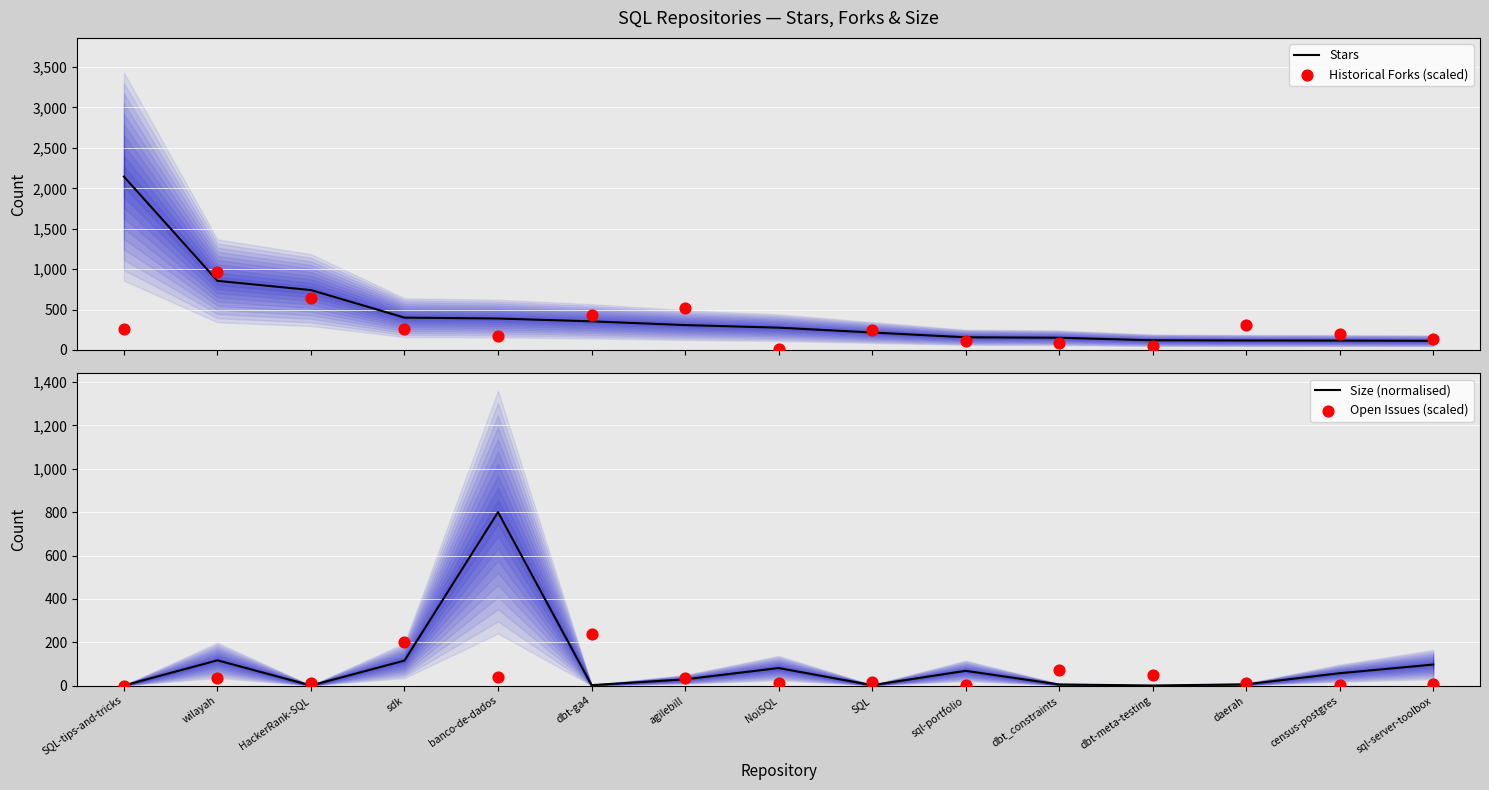

At how many categories does at least one series exceed 872?

2